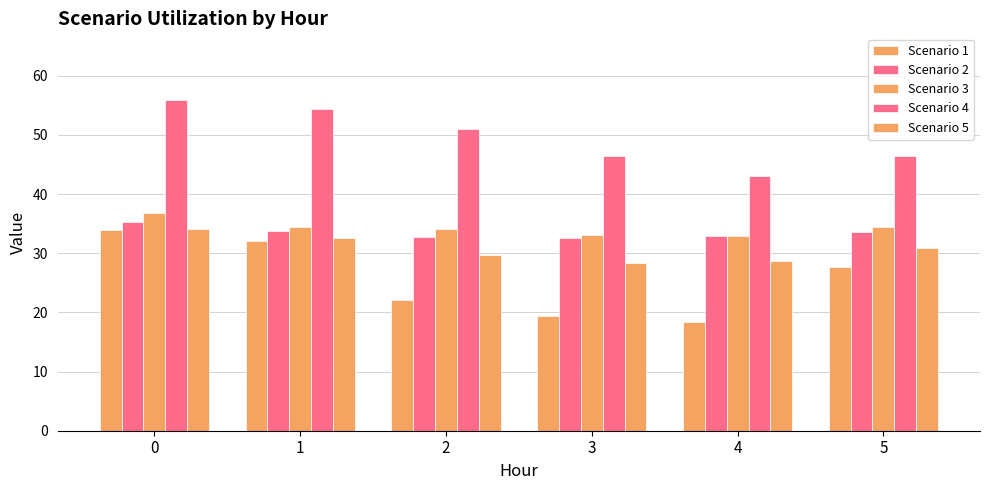

What is the value of the Scenario 2 bar at the 6th from the left?

33.7